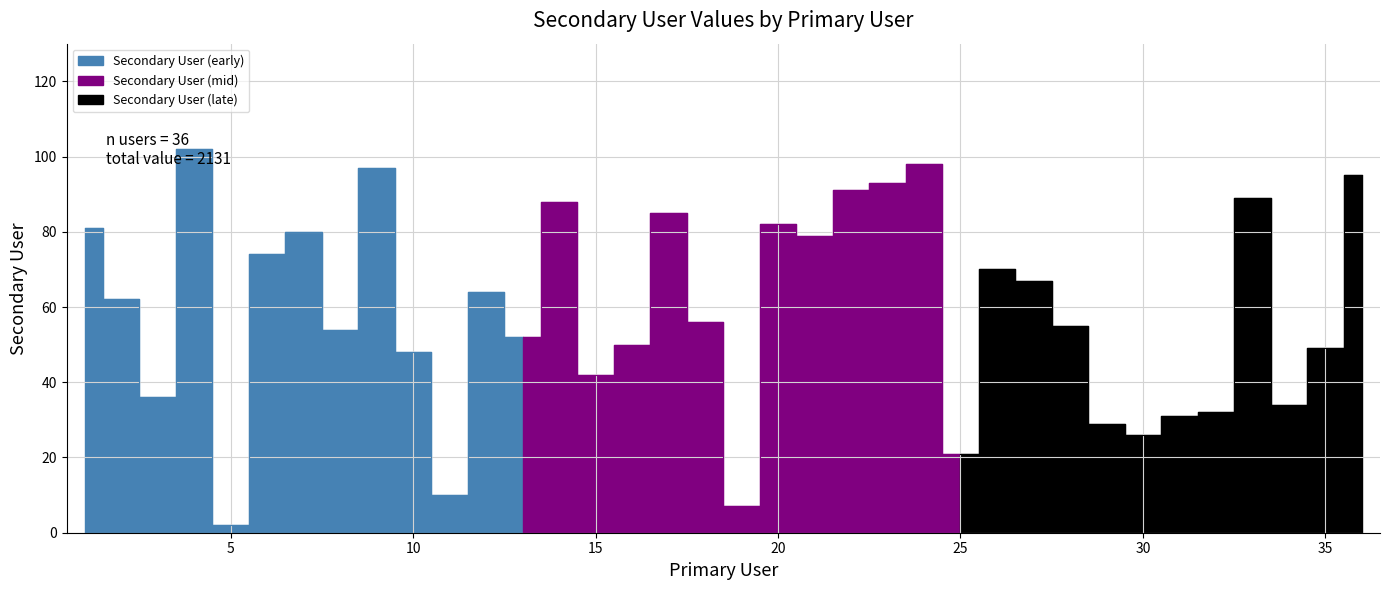

True or false: the data shows 47 at 23.

False